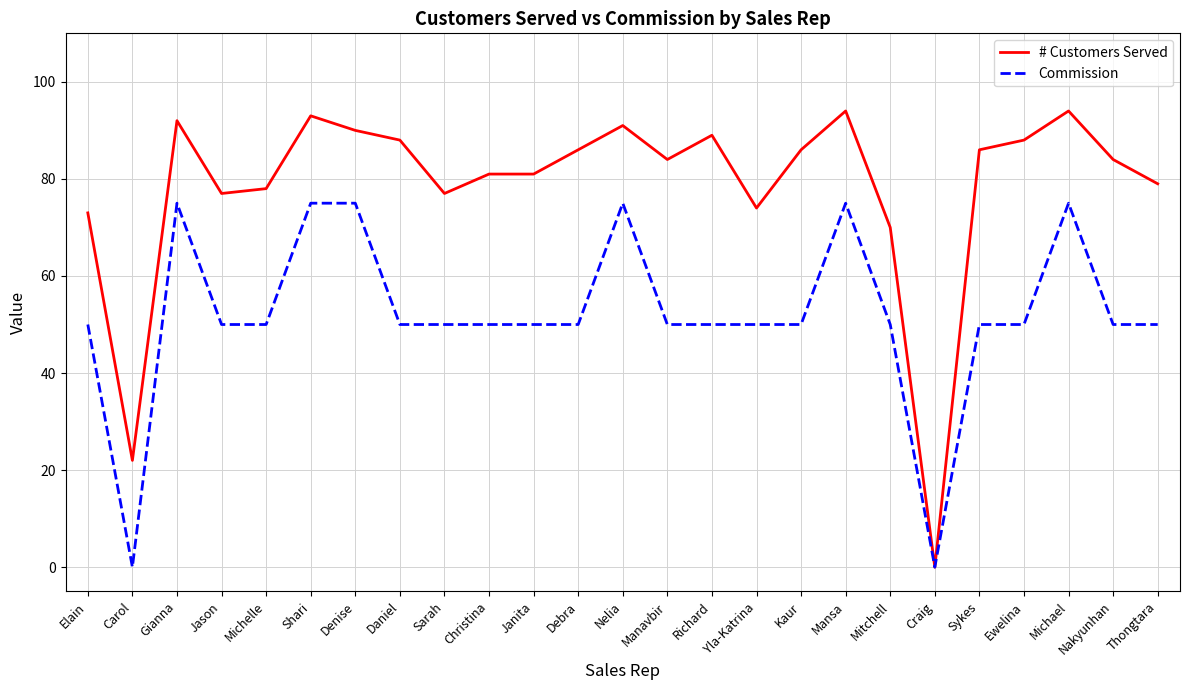

How many lines are shown in the chart?

2